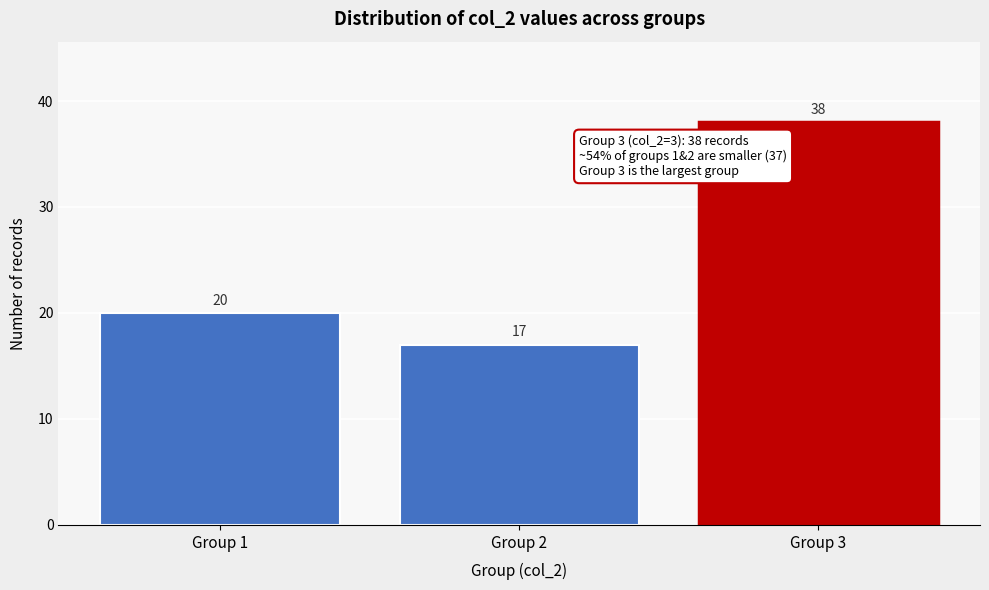

Reading right to left, extract all data points from this chart.

38	17	20